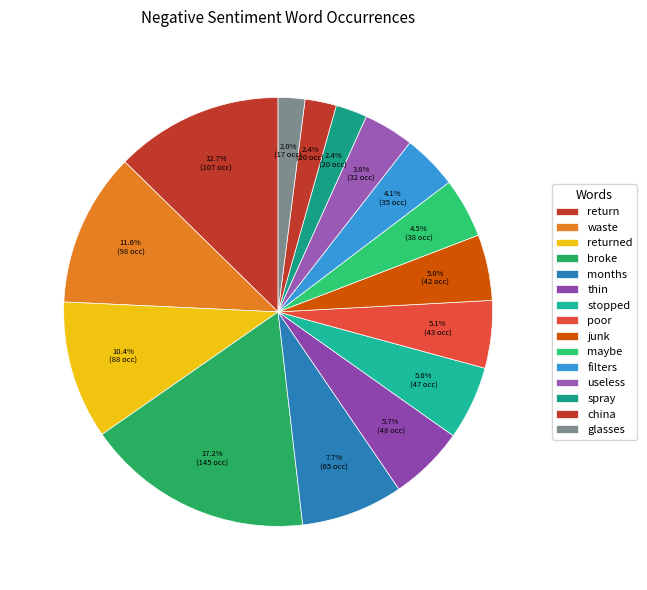

How many segments does this pie chart have?

15